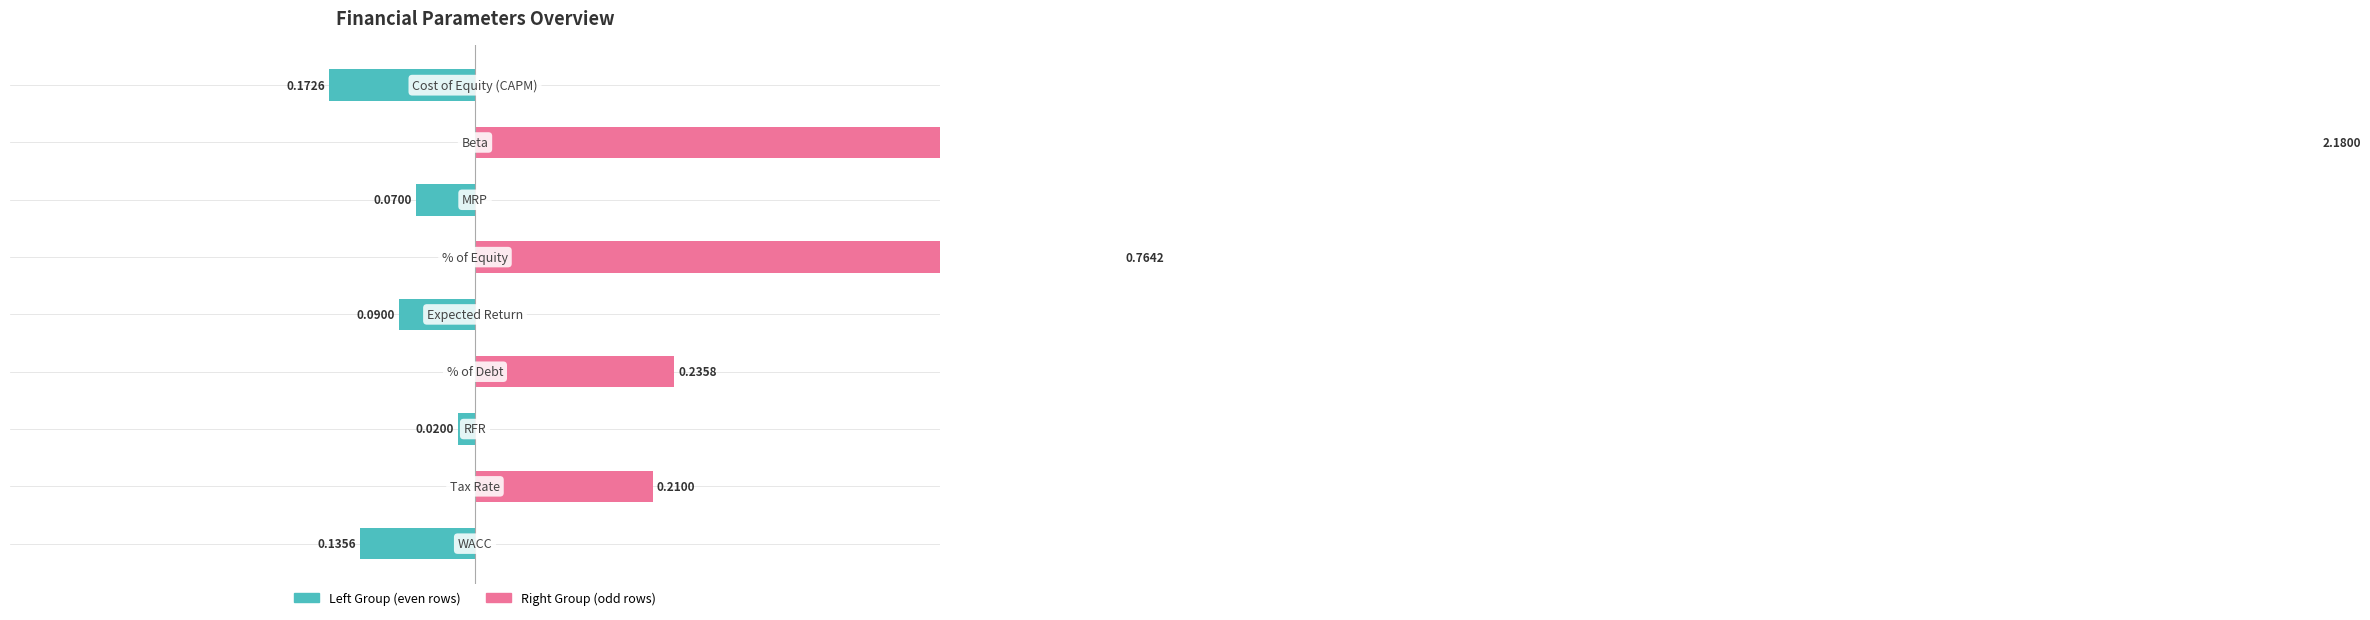

The value of Right Group at 5 is 1.2. True or false?

False